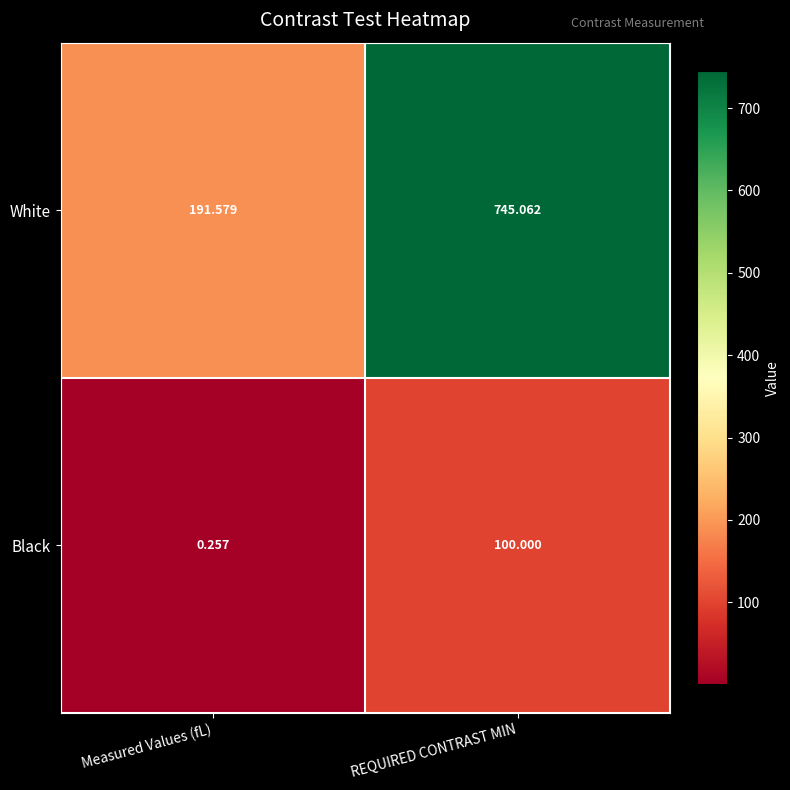

Which series changed the most between Measured Values (fL) and REQUIRED CONTRAST MIN?

White